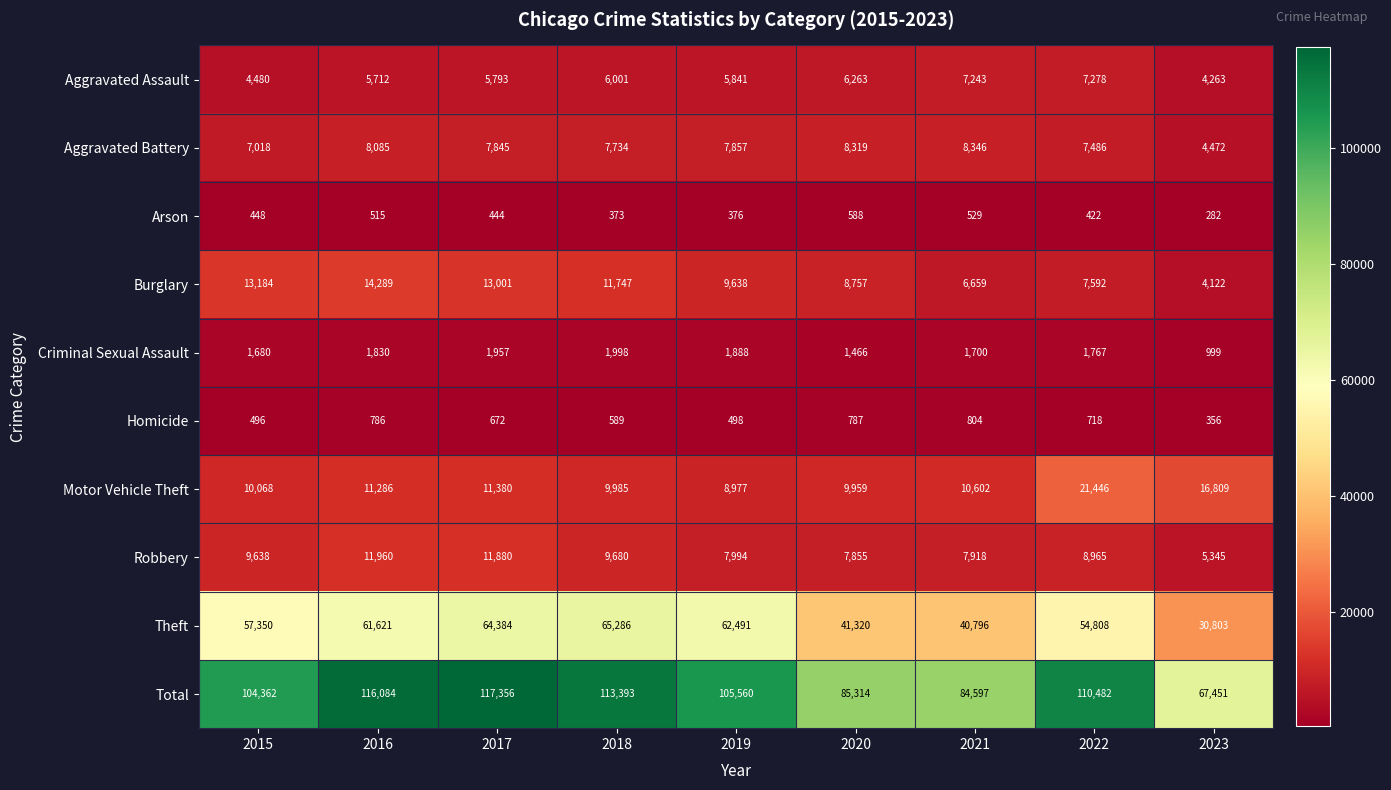

What is the difference between the Aggravated Assault values at 2021 and 2023?

2980